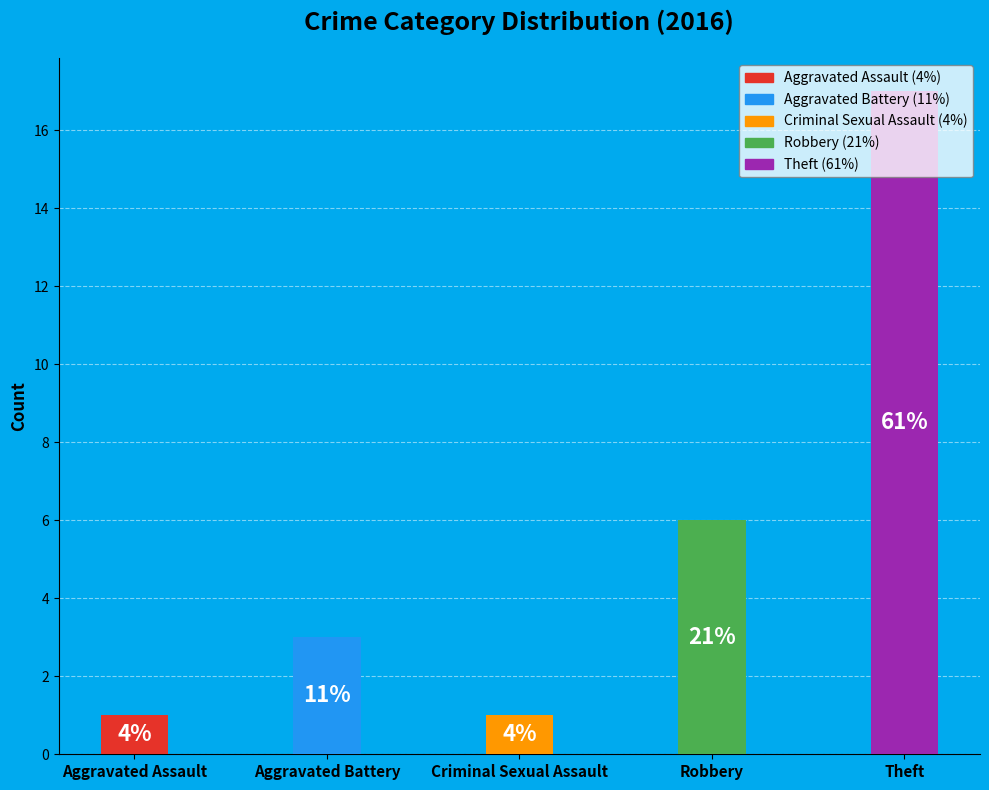

Rank the categories by value from lowest to highest.

Aggravated Assault, Criminal Sexual Assault, Aggravated Battery, Robbery, Theft